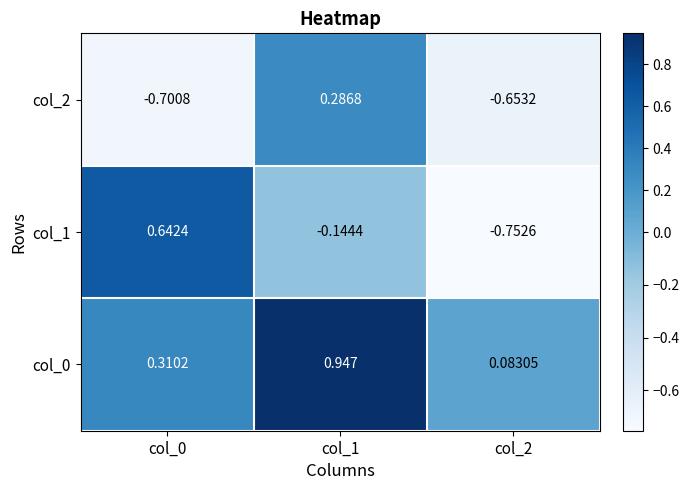

Is the value of col_1 at col_1 greater than the value of col_2 at col_1?

No